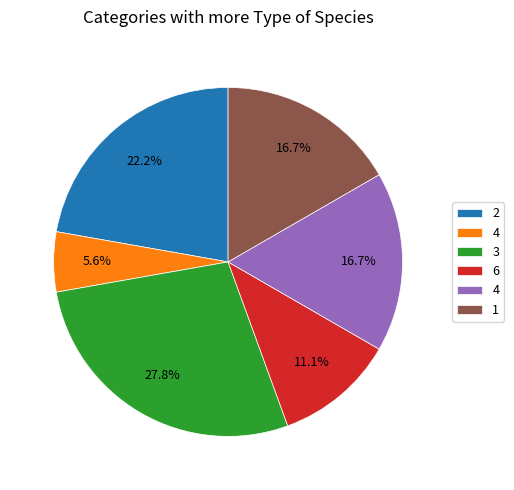

Is there any slice that represents more than half of the pie?

No